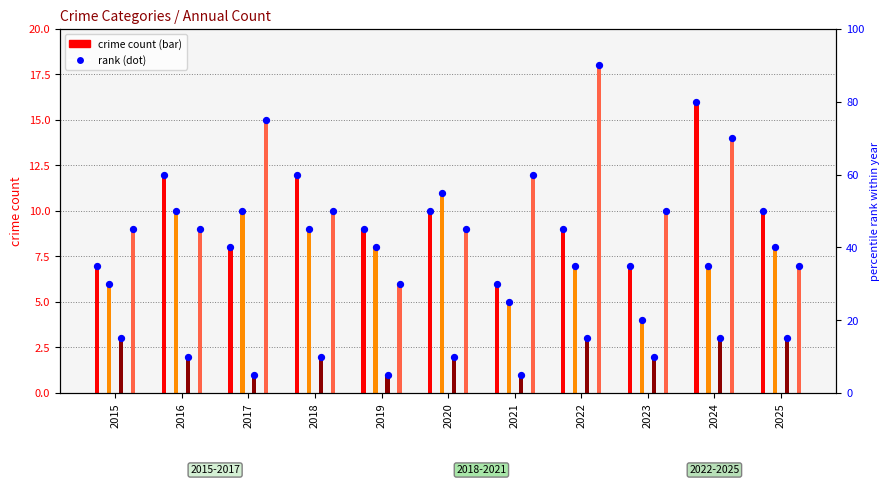

What is the change in value from 2022 to 2024?

+7